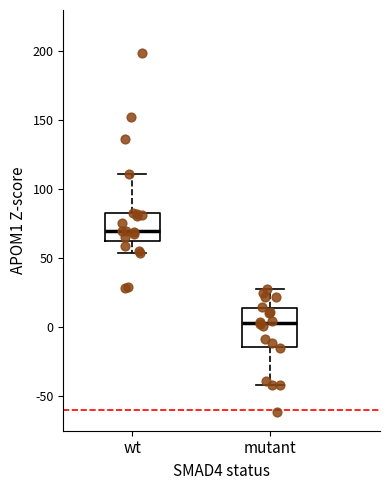

Reading left to right, read every box against the y-axis: the position of its median line, the range the box covers, and the ends of its whiskers. The values are not printed on the chart, so give them approximately, as read against the axis.

wt: median 70, box 60 to 85, whiskers 55 to 110
mutant: median 5, box -15 to 15, whiskers -40 to 30